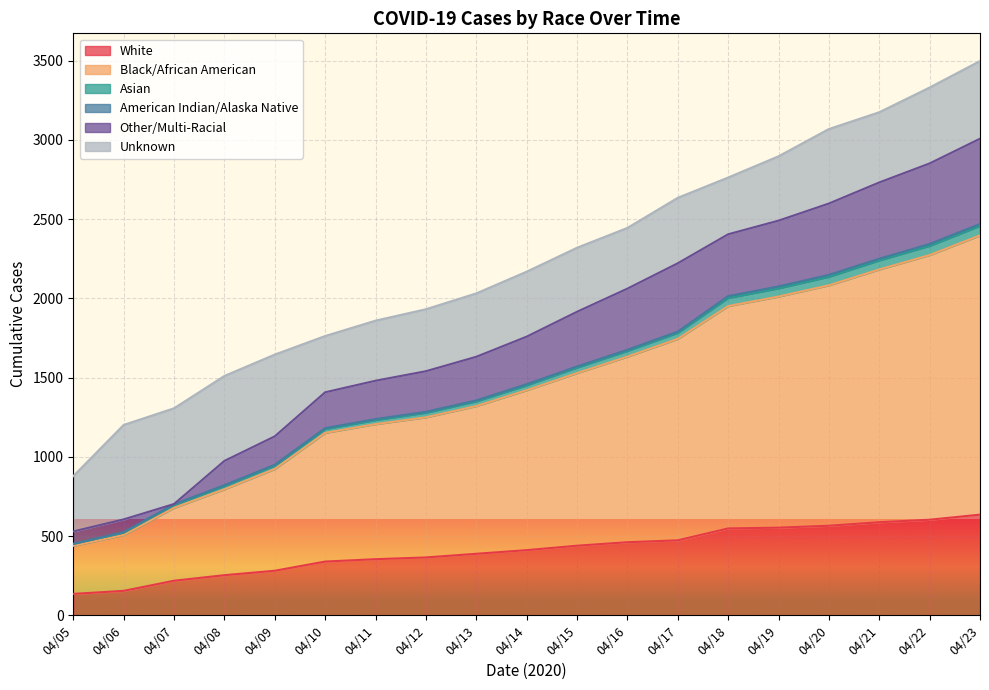

What is the minimum value for White?

135